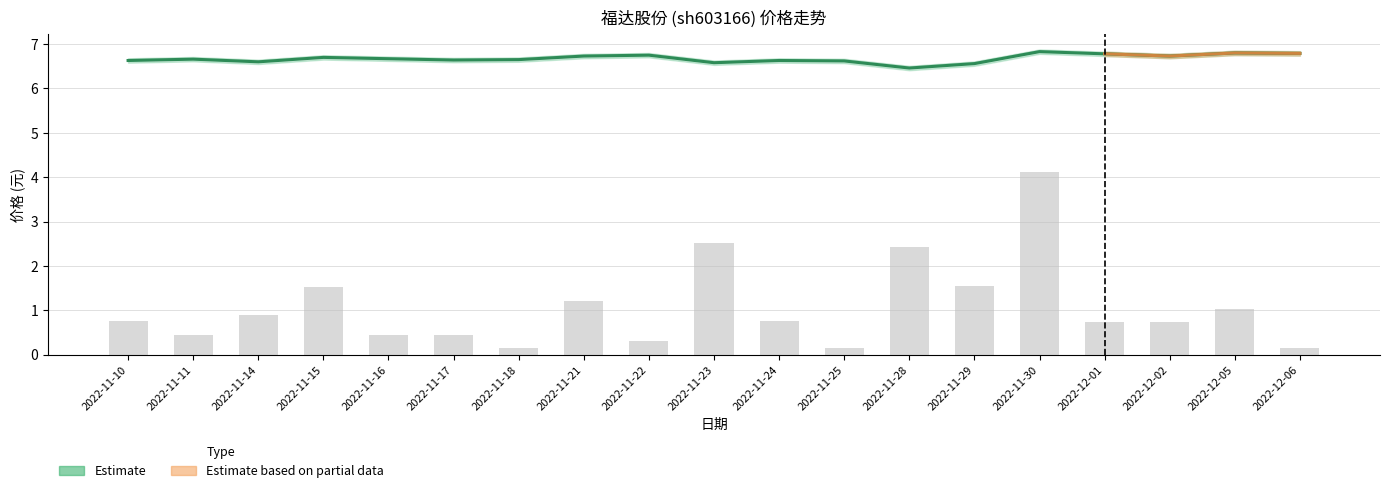

What is the average value of the 价格 (Estimate) series?

6.7